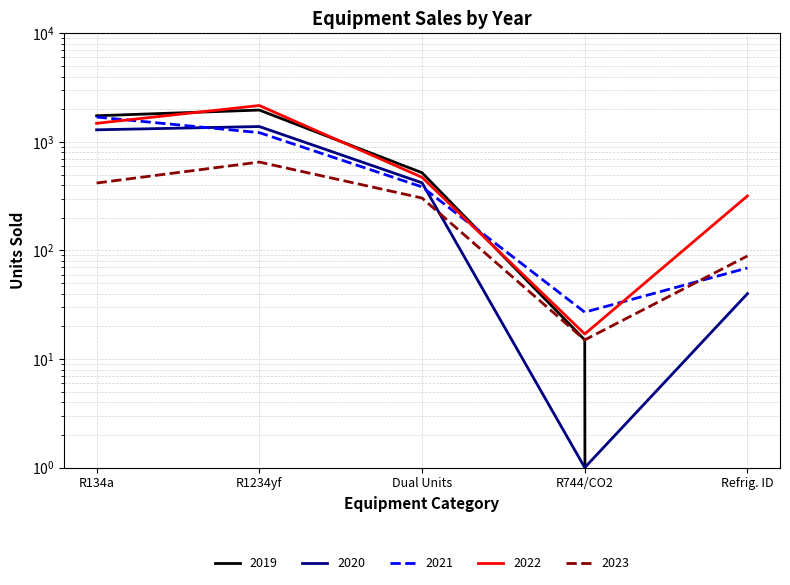

Which series has the widest spread of values?

2022